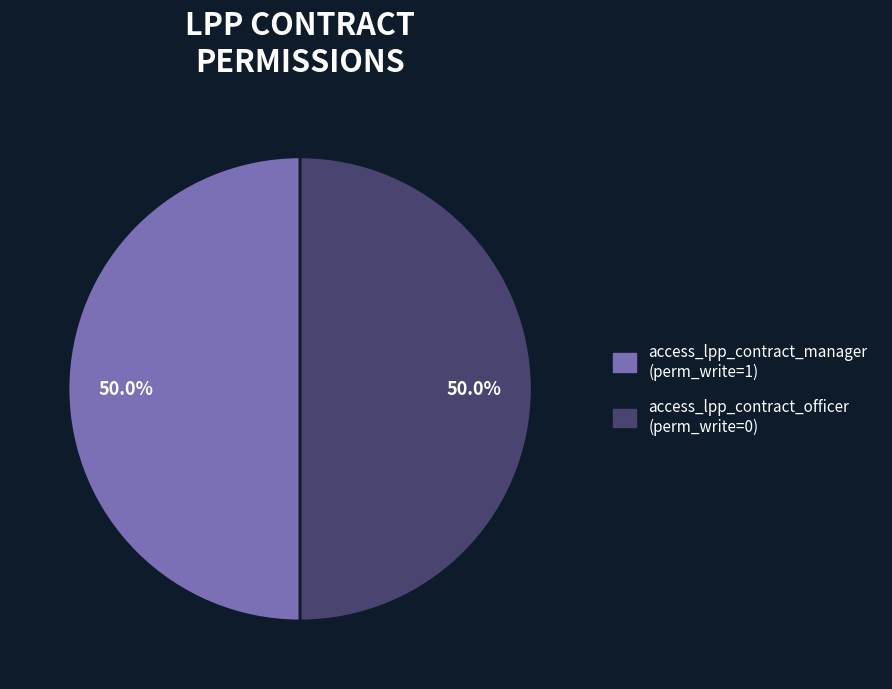

To the nearest percent, what is the average slice percentage?

50%